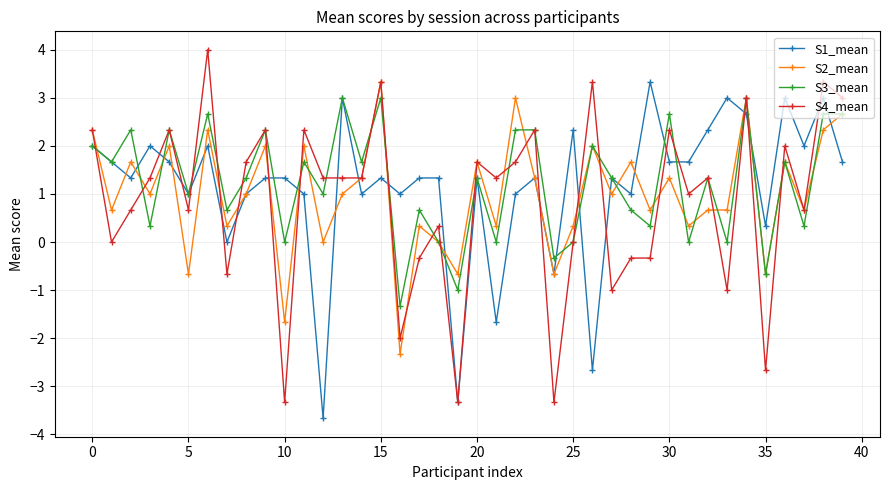

What is the value of the S2_mean point at the 22nd from the left?

0.3